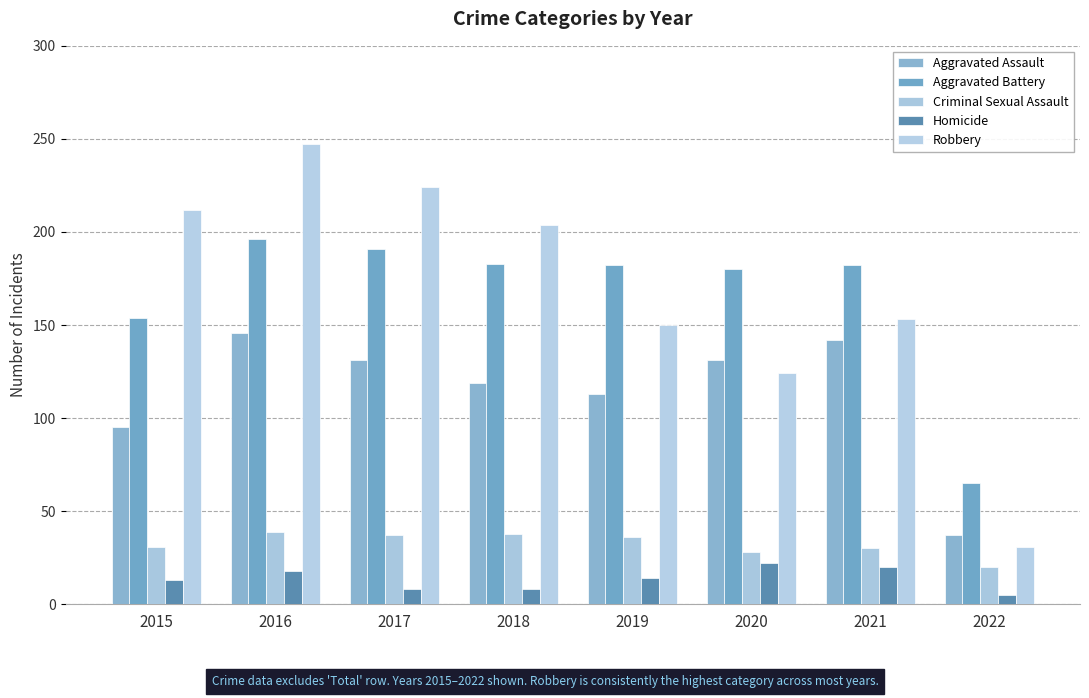

Which category has the lowest value in the Robbery series?

2022